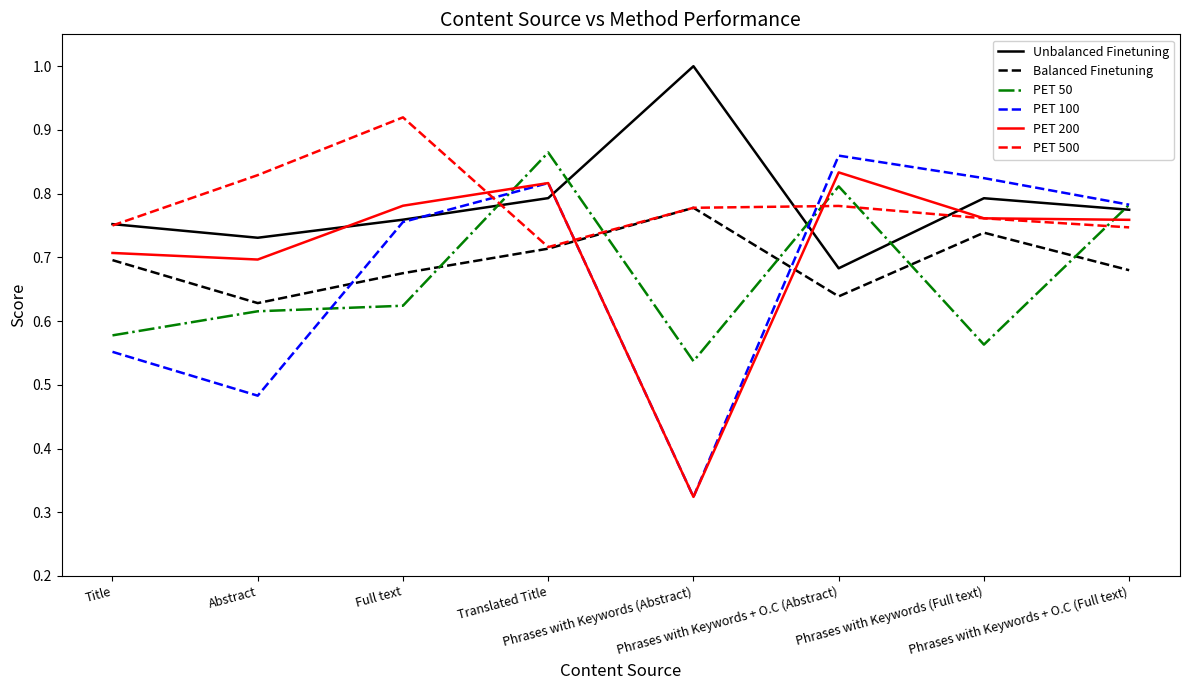

Which series has the largest range (max minus min)?

PET 100